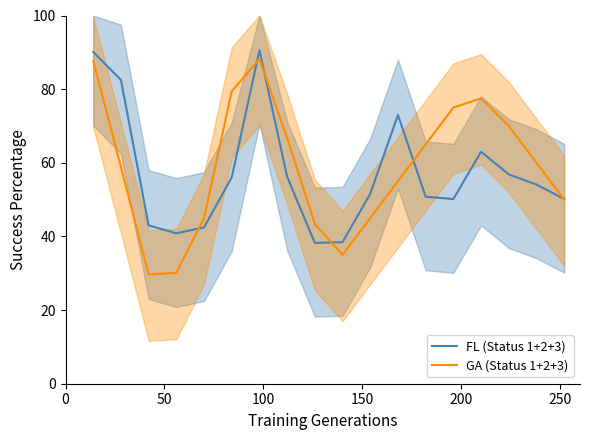

Reading left to right, what are all the values shown in this chart?

FL (Status 1+2+3): 90.1	82.5	43.0	40.8	42.4	56.0	90.5	56.2	38.2	38.5	51.6	73.0	50.8	50.1	63.0	56.9	54.1	50.1
GA (Status 1+2+3): 87.7	58.9	29.6	30.1	45.0	79.4	88.2	66.8	43.4	35.0	45.0	55.0	65.0	75.0	77.5	70.0	60.0	50.0